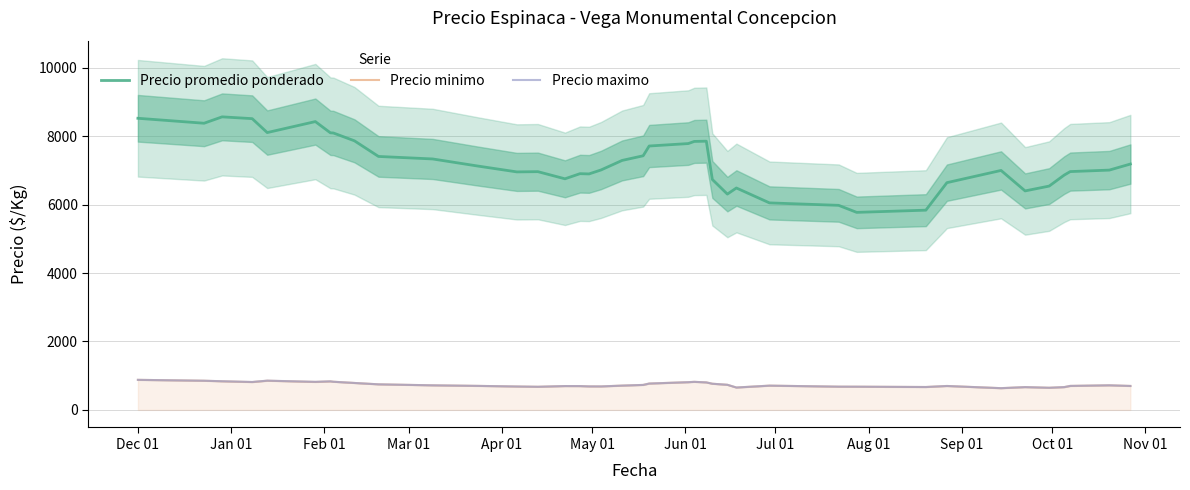

Count the number of data series in this chart.

3